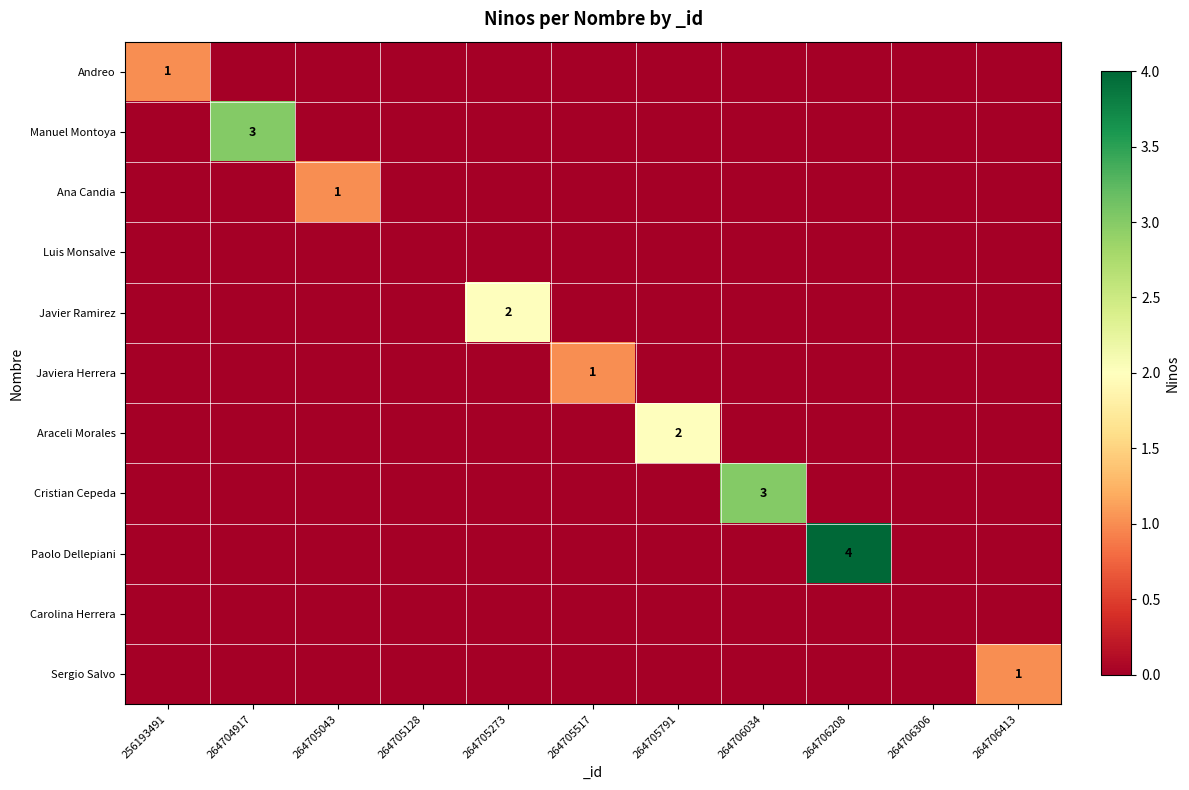

At which category does the chart reach its peak across all series?

264706208